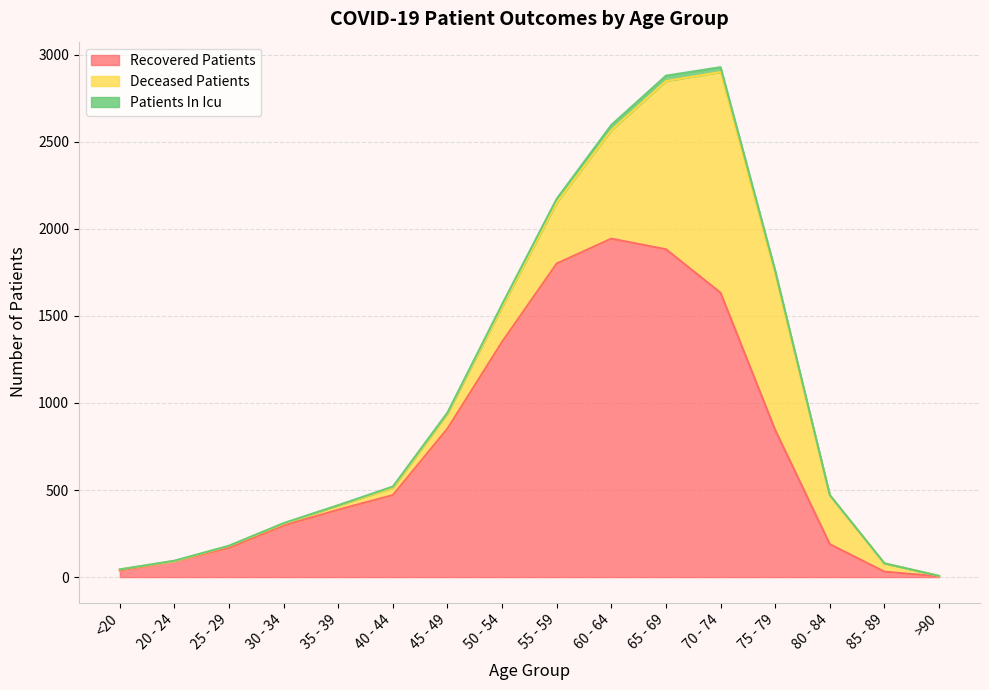

At which category does patients_in_icu reach its first local peak?

70 - 74